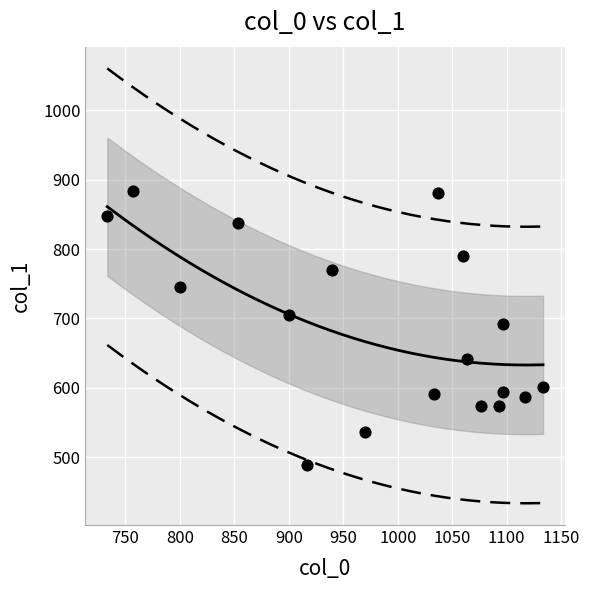

What is the range of Y values (max minus min)?

394.9